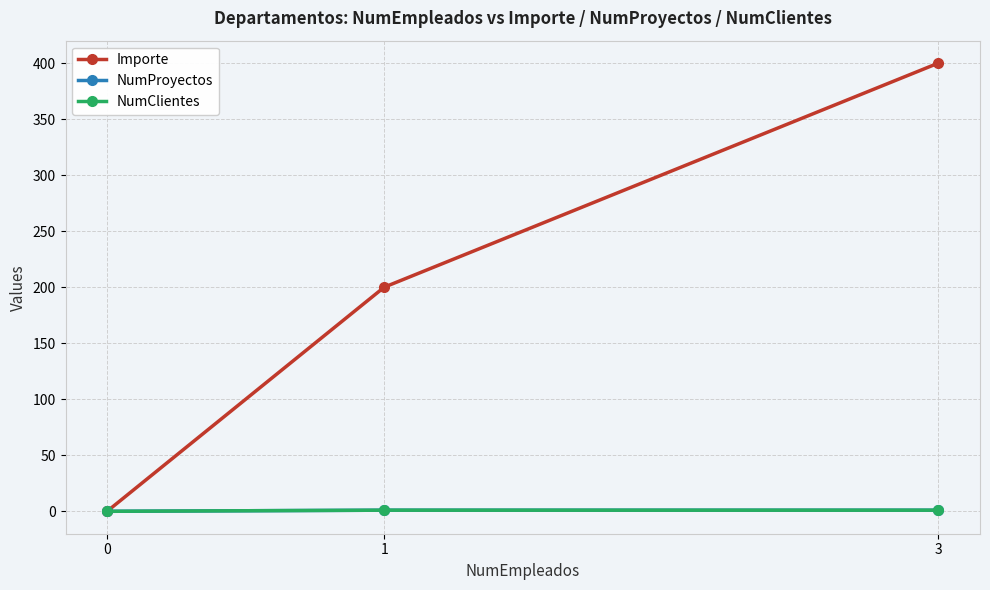

Is it true that NumClientes equals 1 at 1?

True